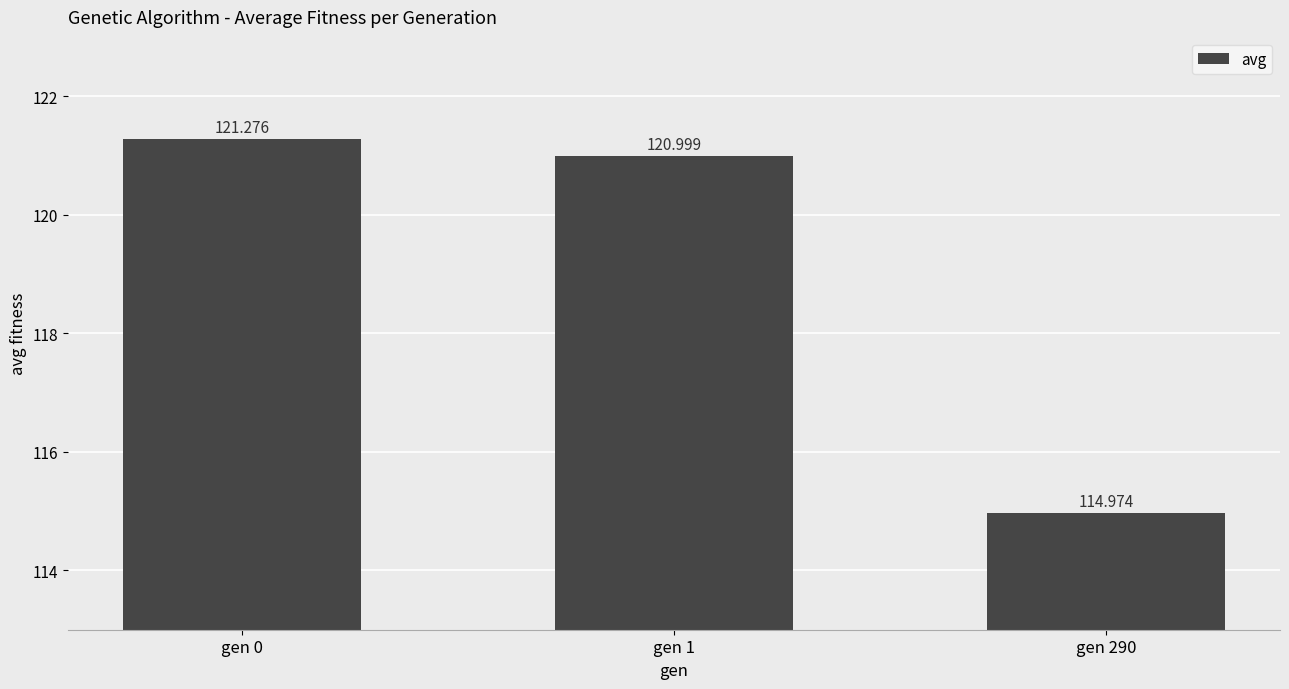

How many bars are there in total?

3